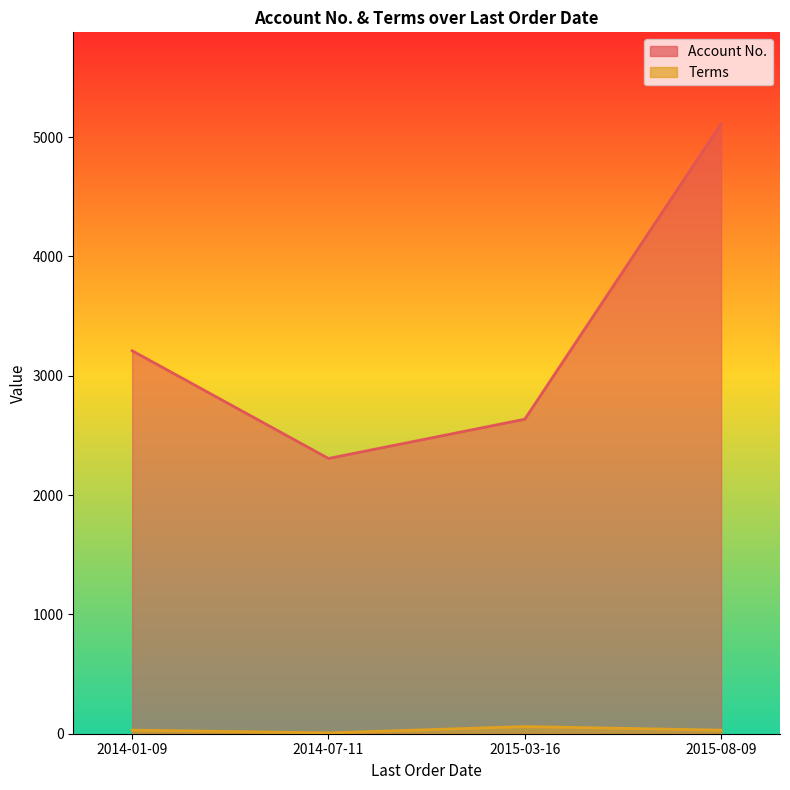

What value does the Account No. series have at 2014-01-09, to the nearest 100?

3200